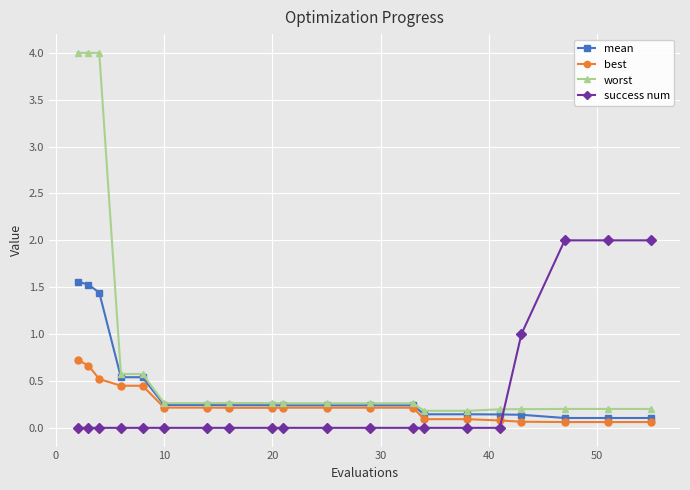

True or false: success num and worst intersect in this chart.

True